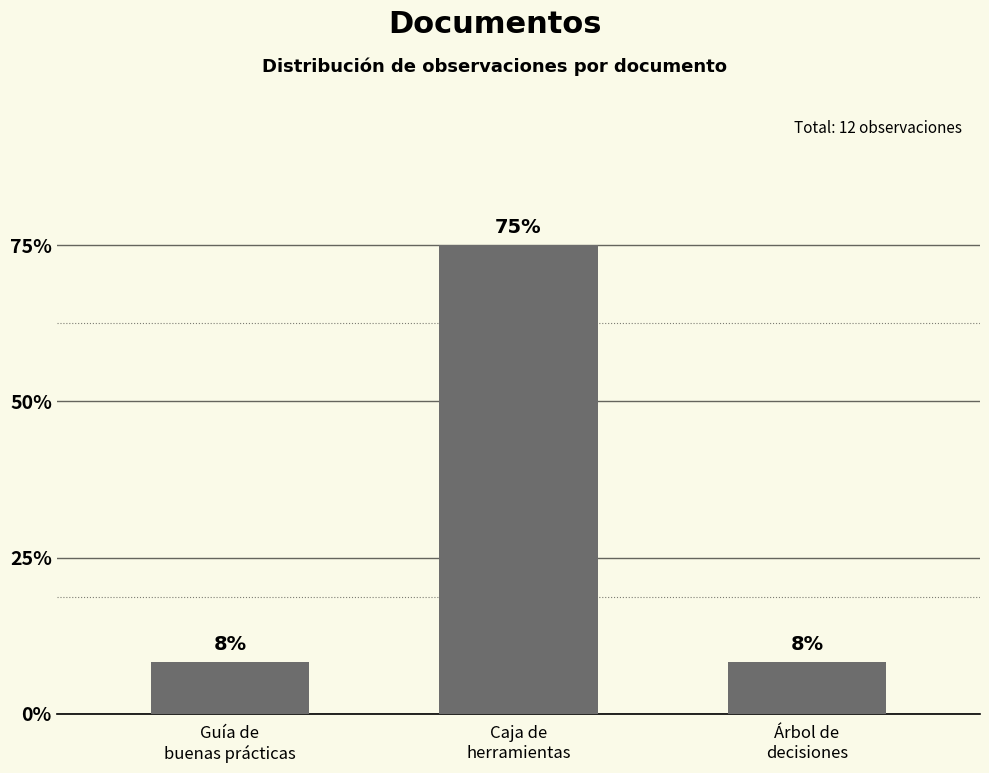

Does the chart contain any negative values?

No